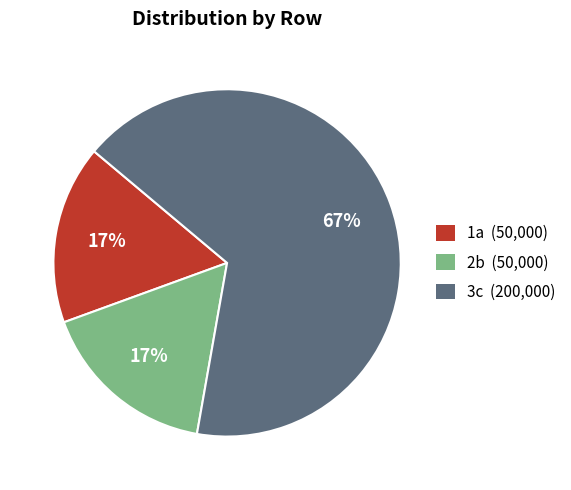

The 1a (50,000) slice represents 11% of the pie. True or false?

False